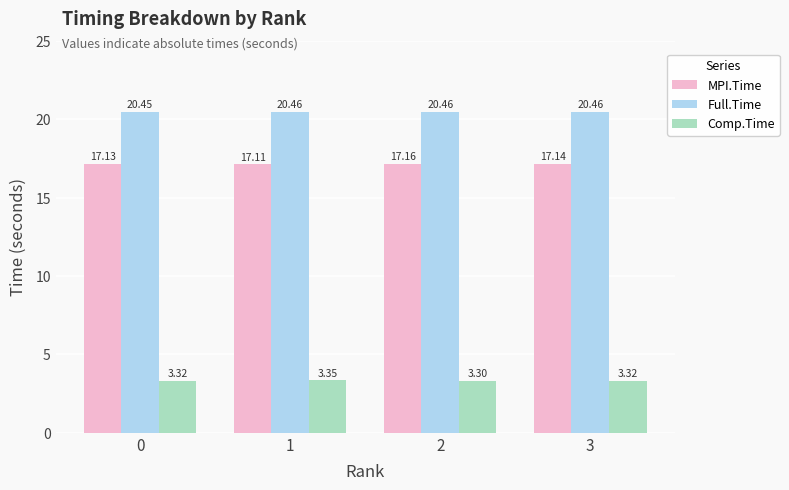

Which label corresponds to the smallest value in the chart?

2